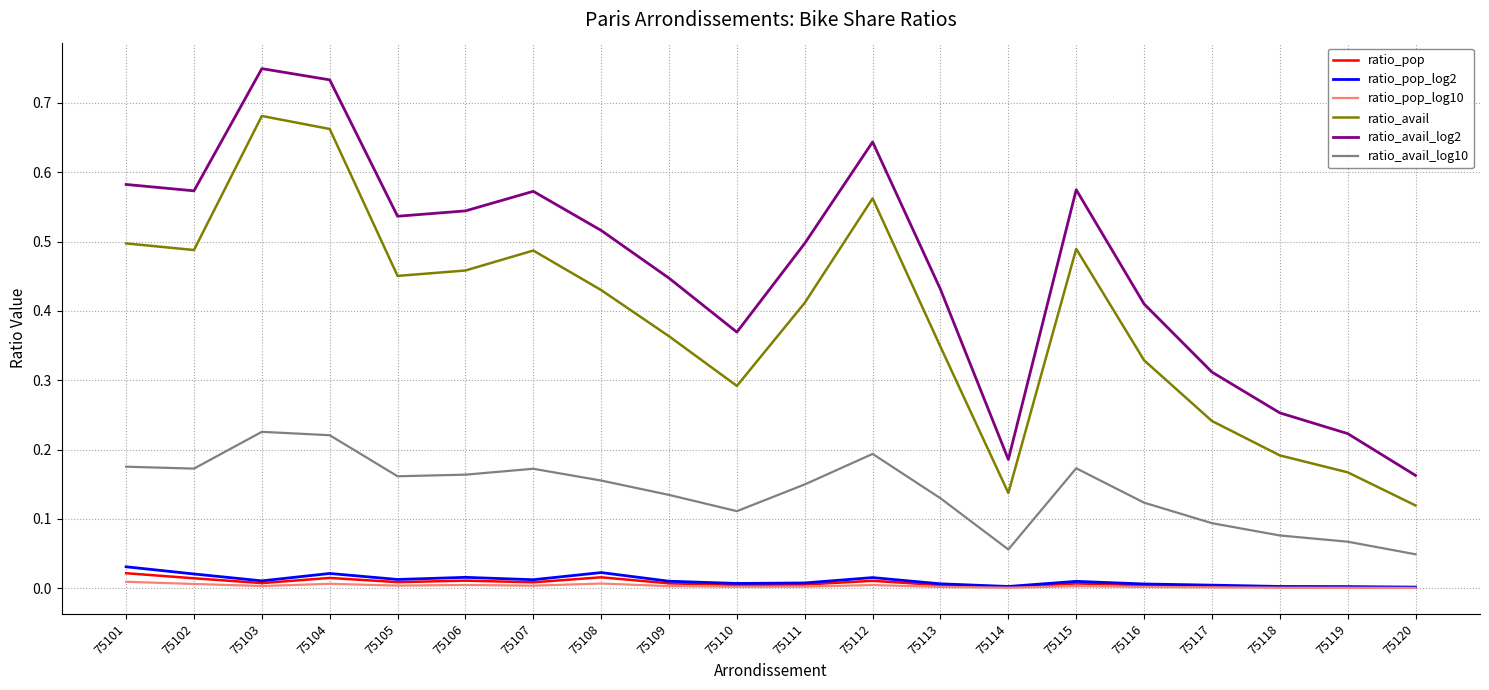

True or false: ratio_avail and ratio_avail_log10 intersect in this chart.

False